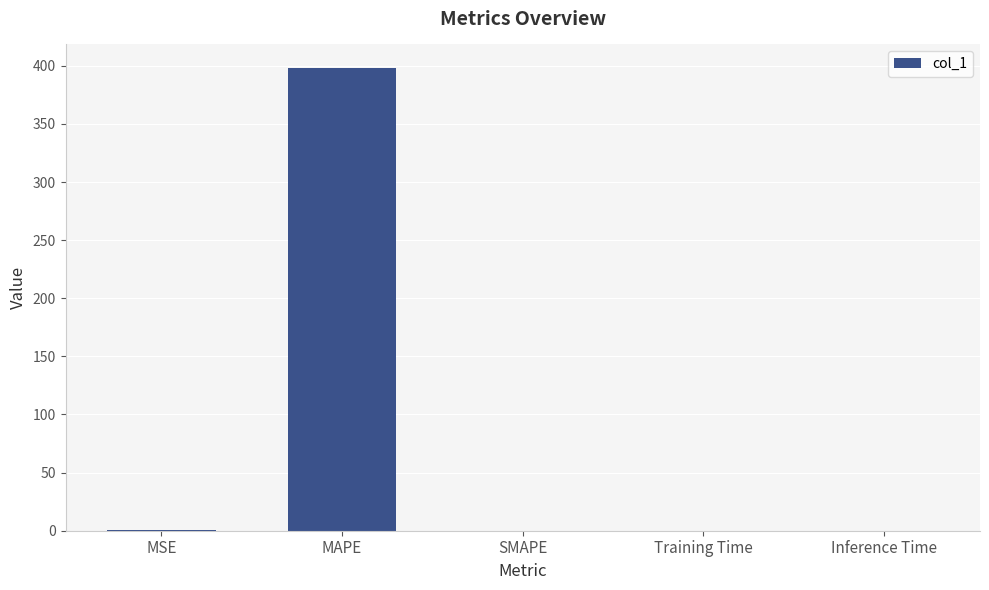

Which category has the highest value across all series?

MAPE